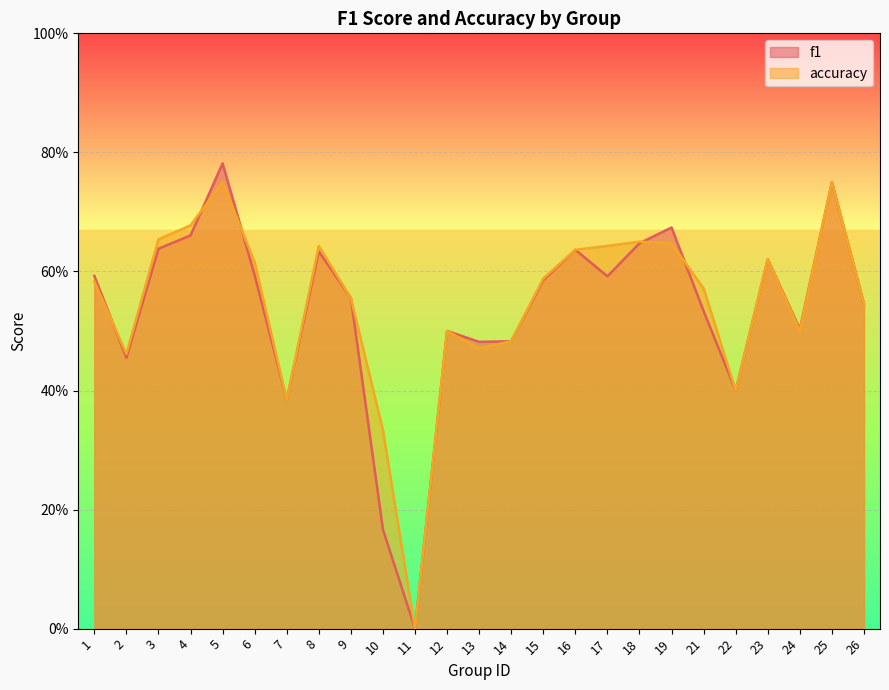

How many accuracy values are between 0 and 1?

25